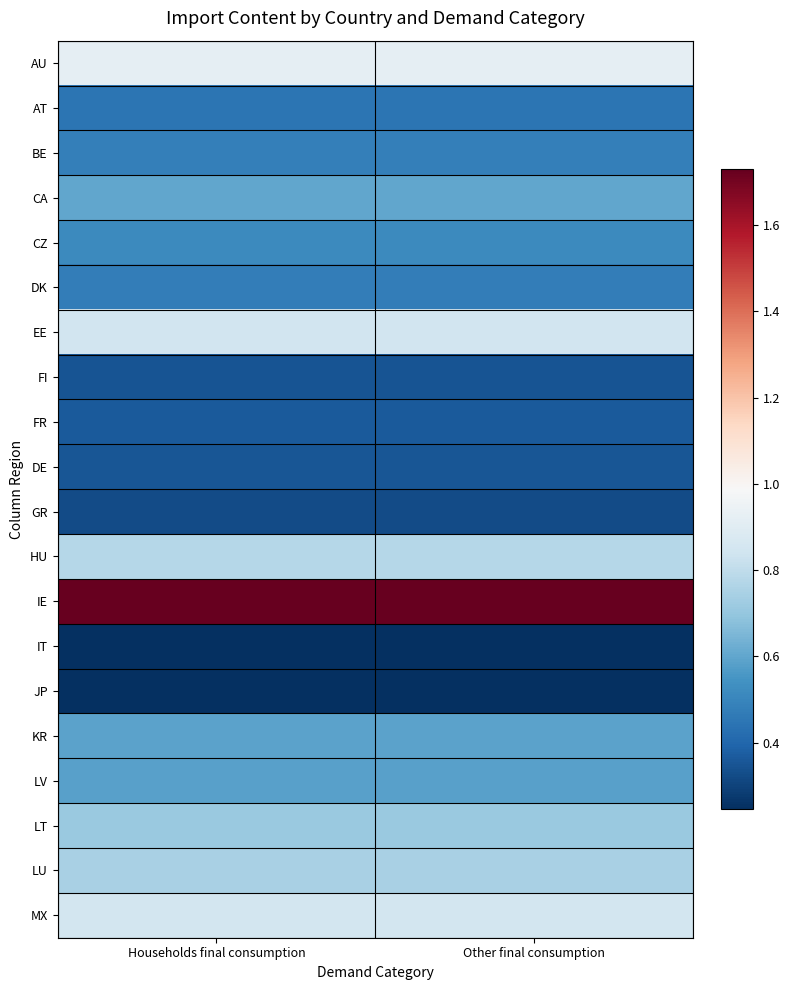

Rank the series by their maximum value, from highest to lowest.

IE, AU, MX, EE, HU, LU, LT, CA, KR, LV, CZ, BE, DK, AT, FR, DE, FI, GR, JP, IT